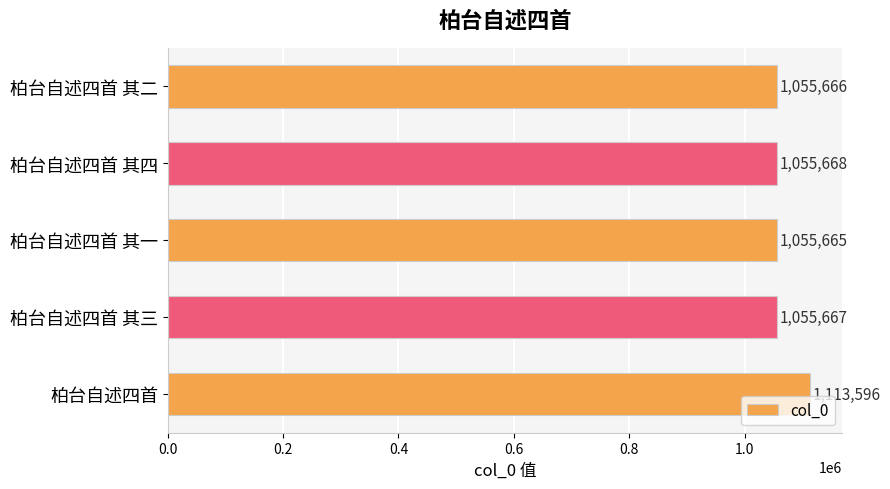

True or false: the data shows 1055668 at 柏台自述四首 其四.

True